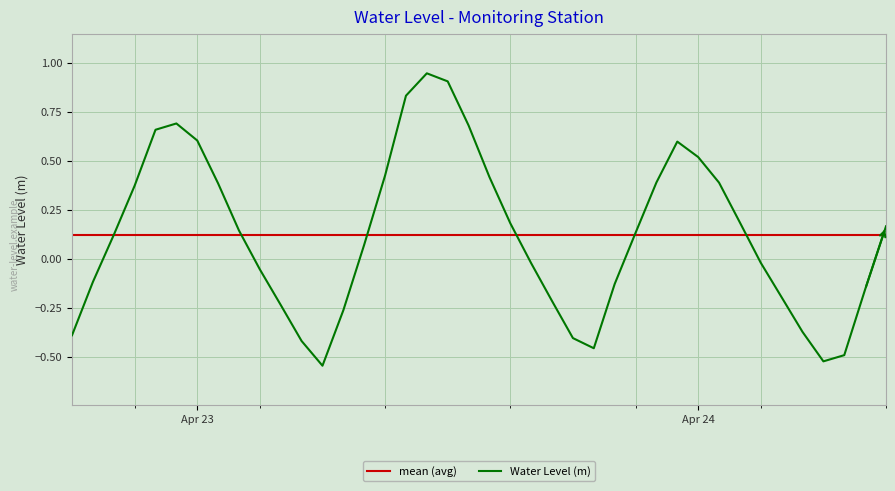

How many interior local valleys (lower than both neighbors) does the data have?

3